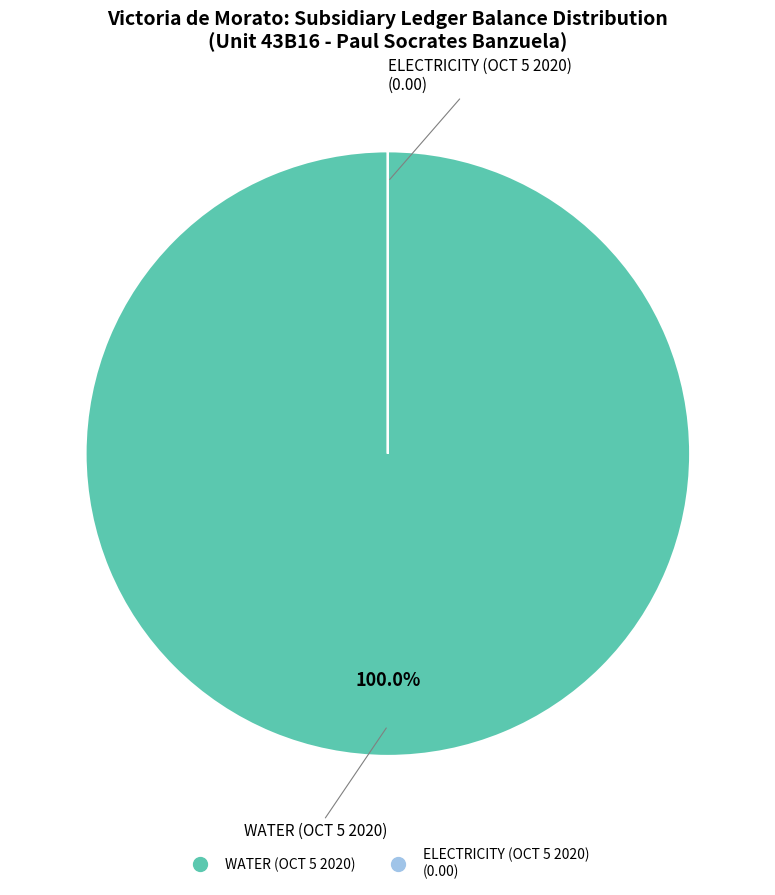

To the nearest percent, what percentage of the pie is WATER (OCT 5 2020)?

100%